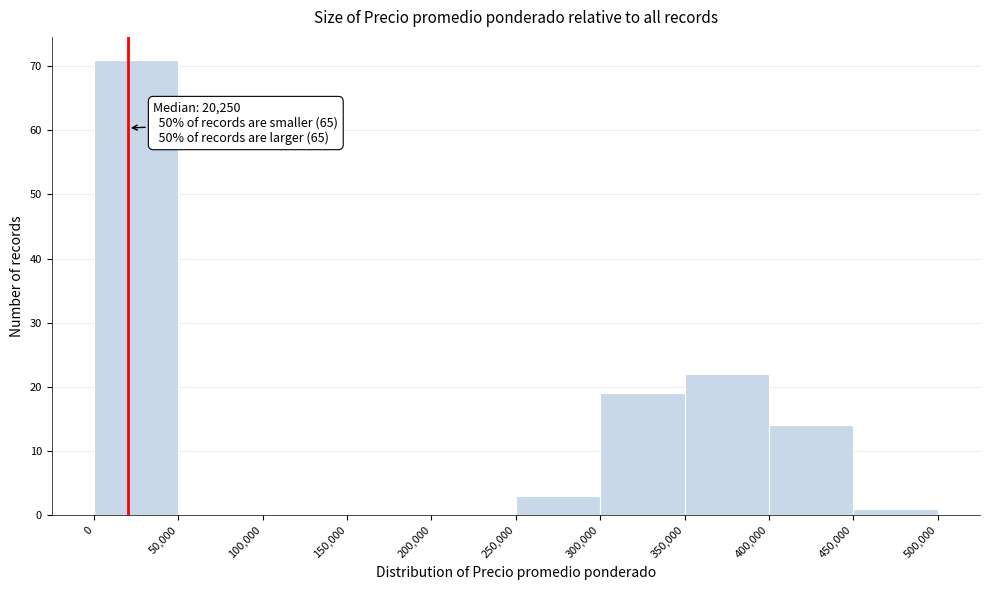

Over which range of the x-axis is the bar tallest?

0 to 50,000